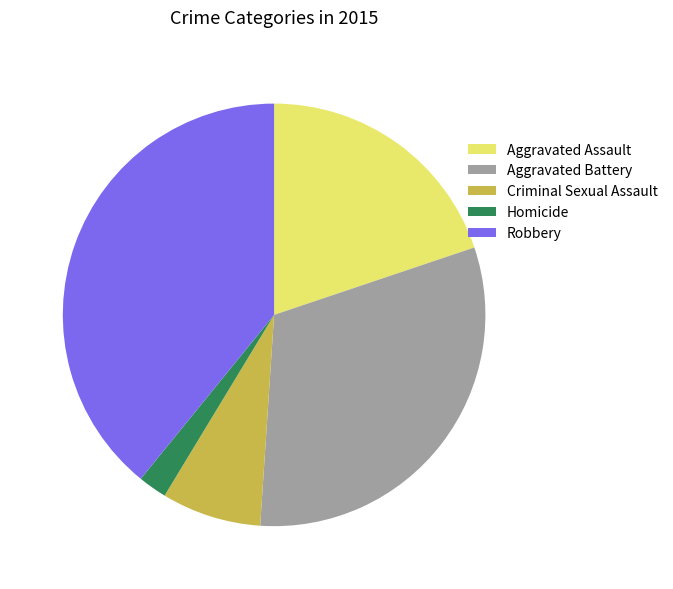

True or false: Robbery accounts for 29% of the total.

False